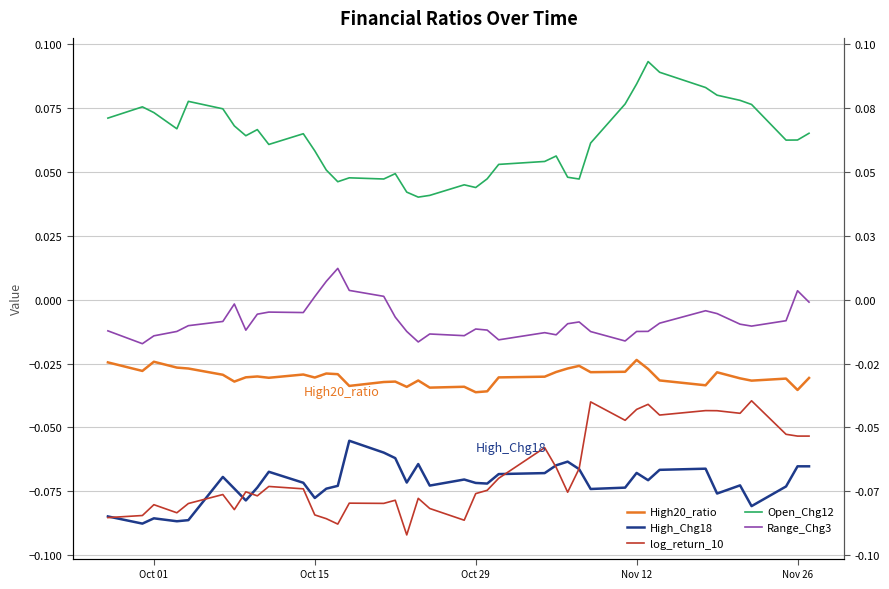

How many series are shown in this chart?

5